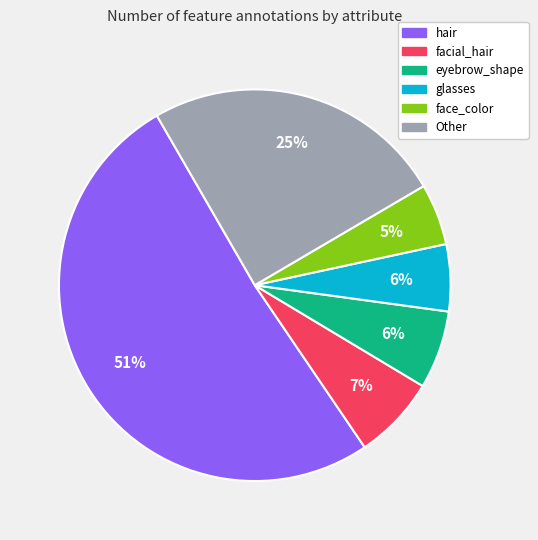

To the nearest percent, what is the difference between the largest and smallest slice percentages?

46%